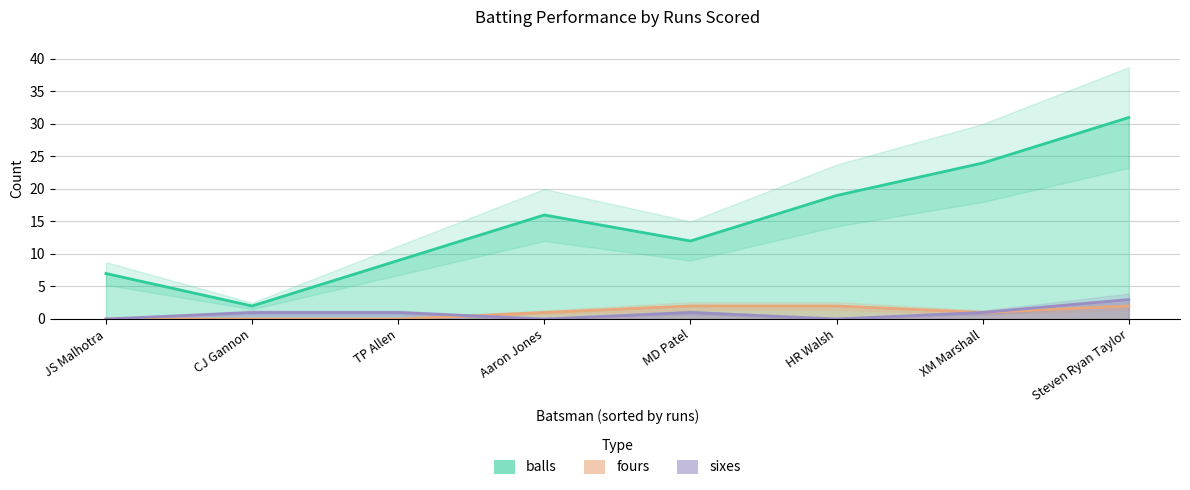

The value of fours at MD Patel is 2. True or false?

True